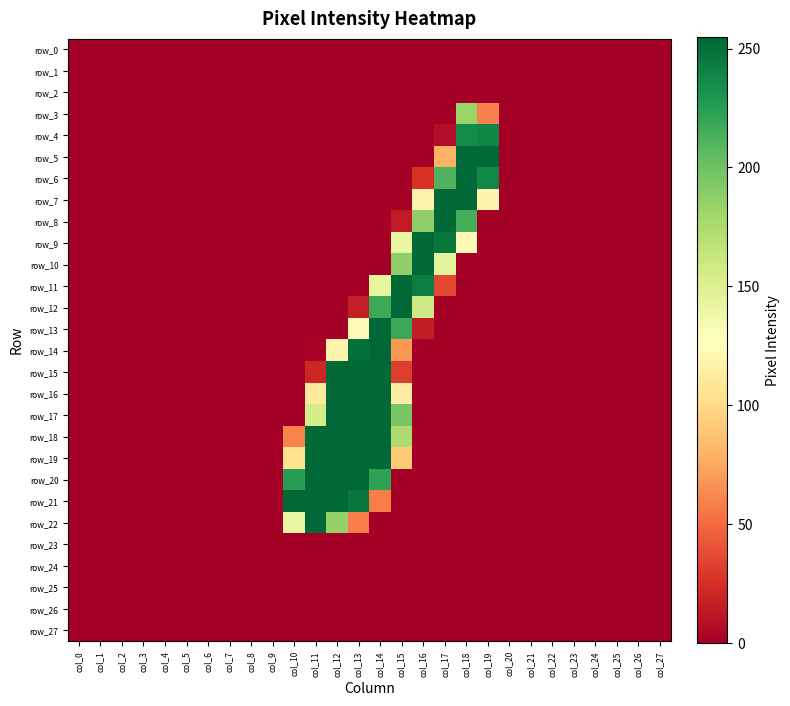

True or false: row_11 has a value of 143 at col_14.

True